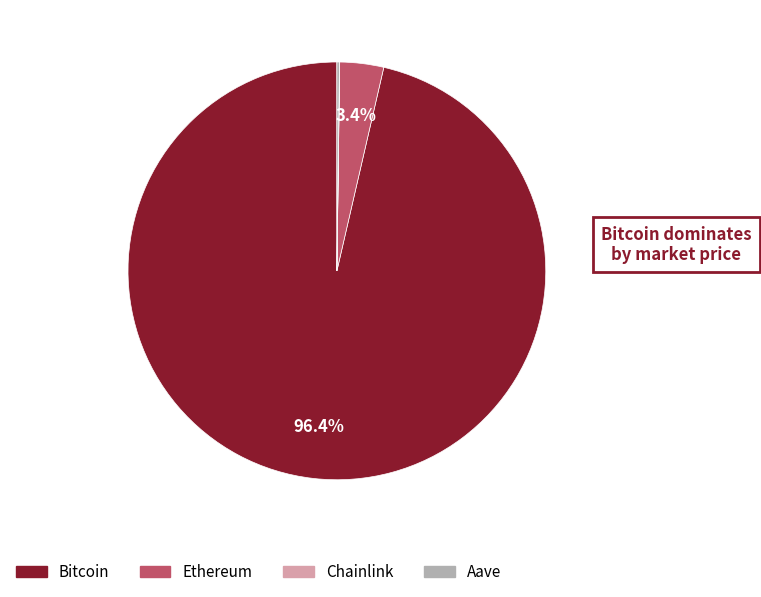

Which slice is the largest?

Bitcoin